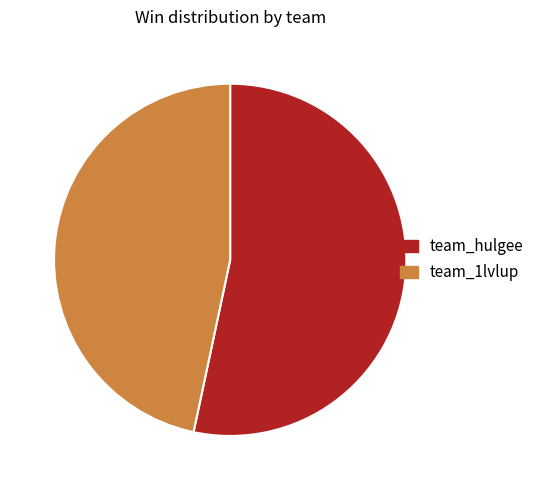

What is the ratio of the value at team_1lvlup to the value at team_hulgee?

0.9